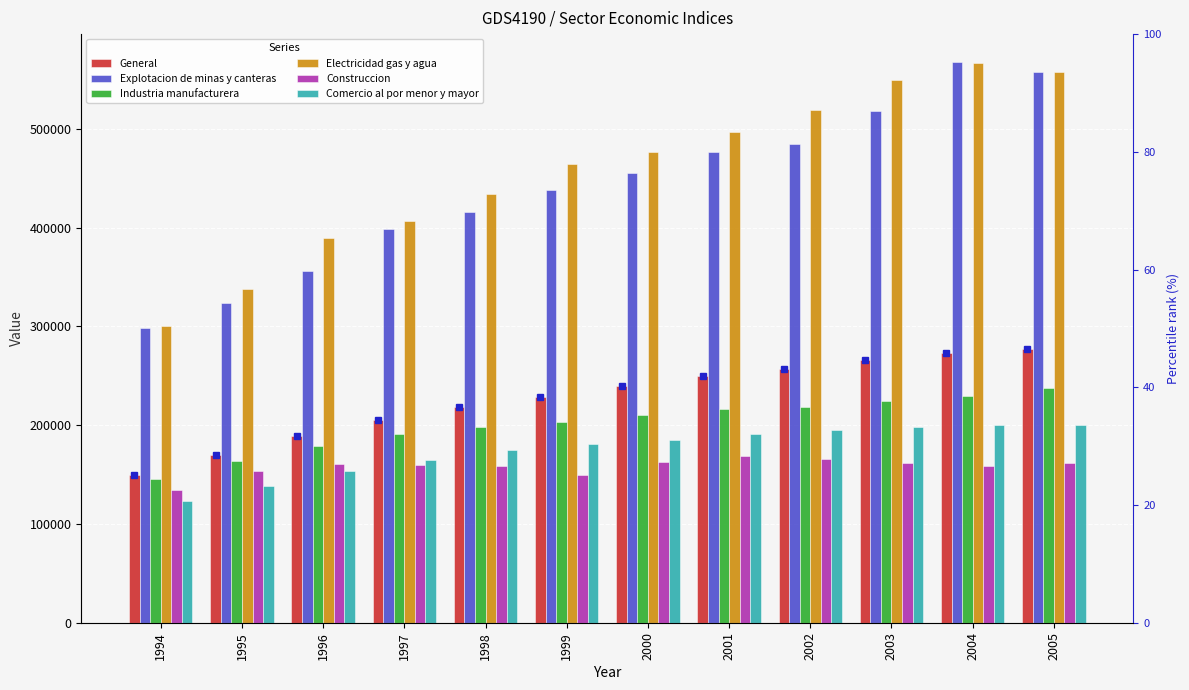

What is the minimum value for Explotacion de minas y canteras?

298494